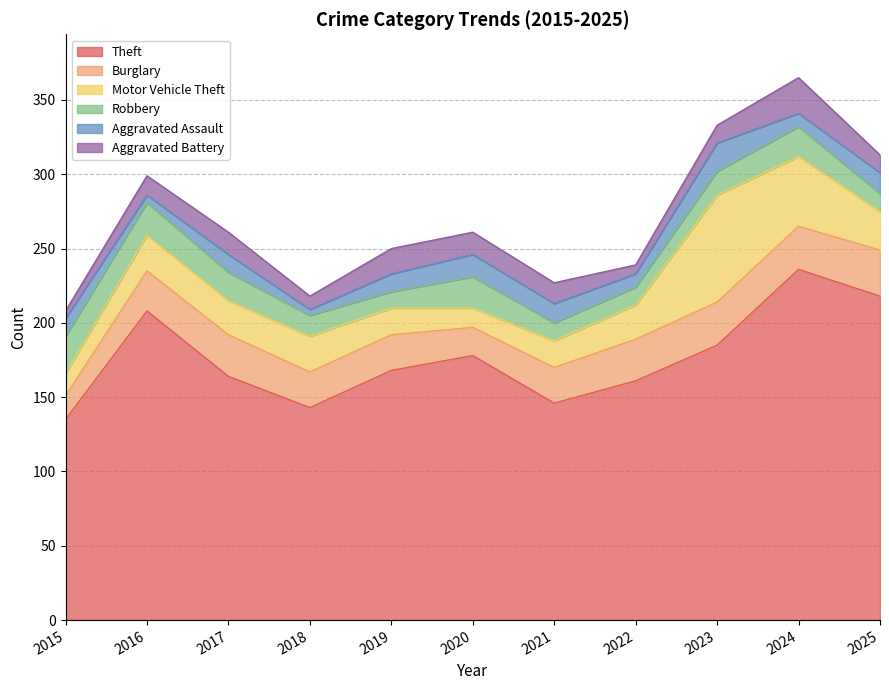

What is the value of the Motor Vehicle Theft point at the 1st from the left?

15